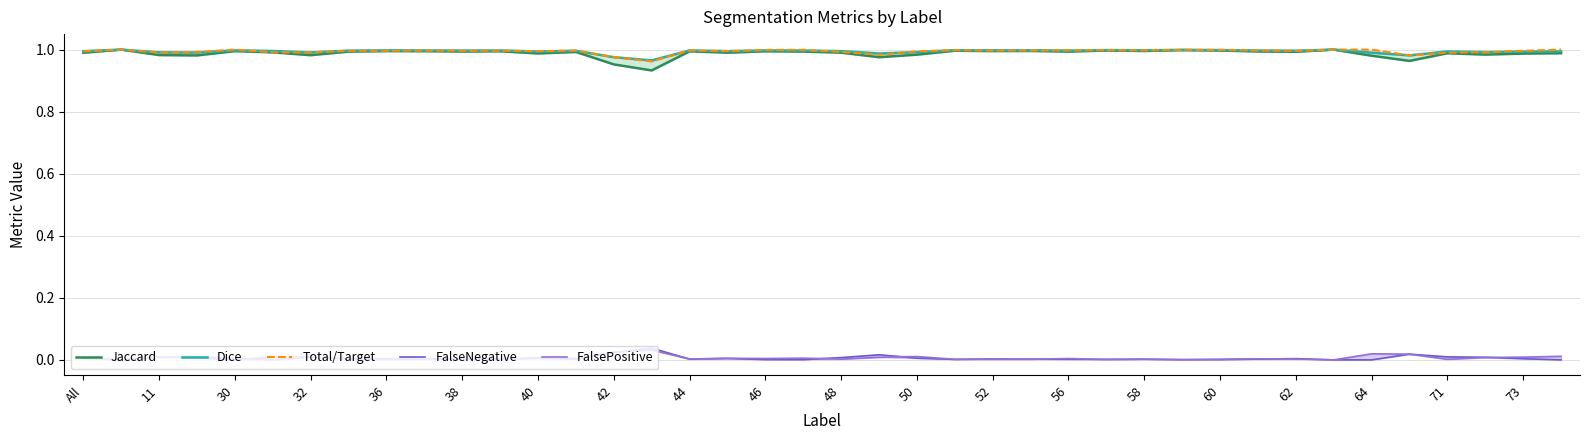

Is it true that Dice equals 1.0 at 32?

True